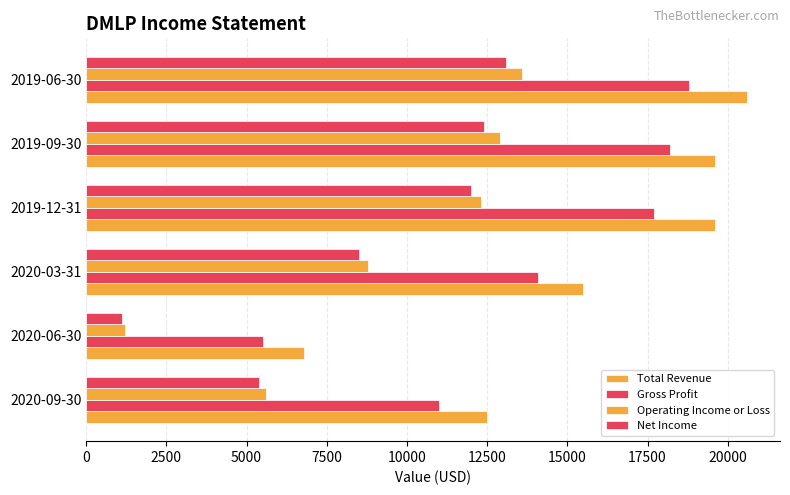

Reading right to left, what are all the values shown in this chart?

Total Revenue: 20600	19600	19600	15500	6800	12500
Gross Profit: 18800	18200	17700	14100	5500	11000
Operating Income or Loss: 13600	12900	12300	8800	1200	5600
Net Income: 13100	12400	12000	8500	1100	5400